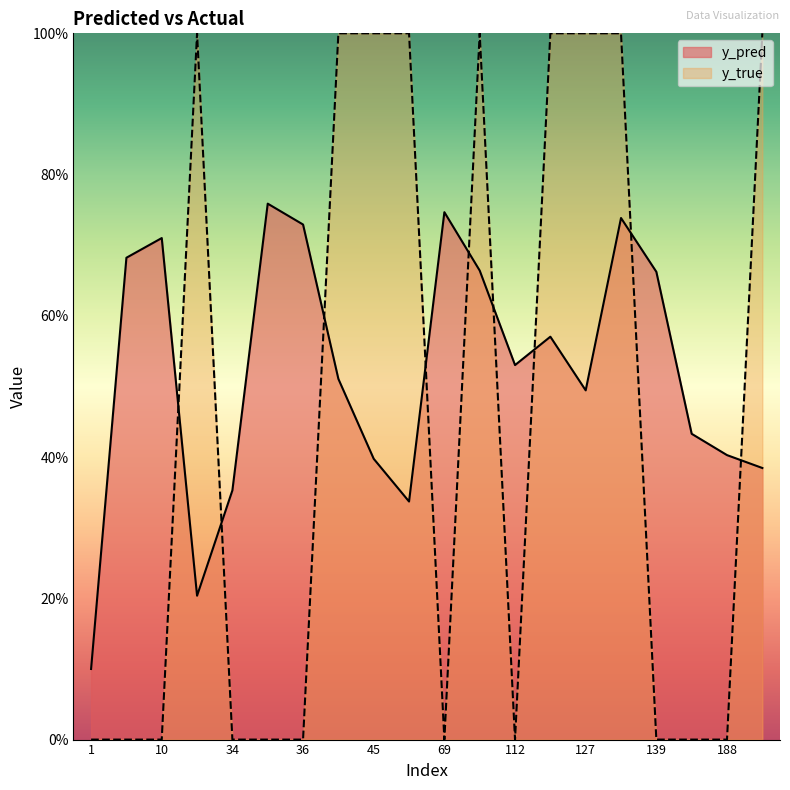

What is the sum of all y_pred values?

10.4